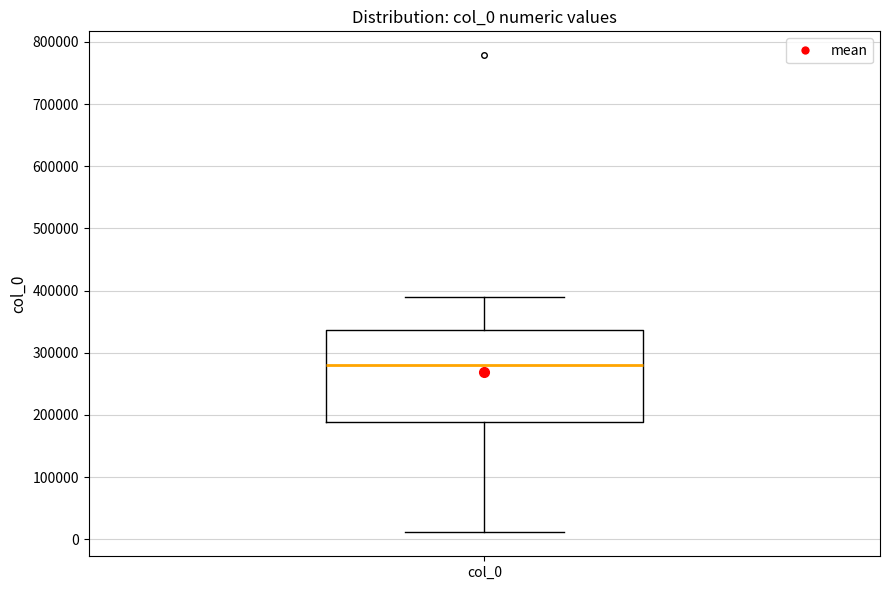

Transcribe this box plot: give where the median line is, the range the box spans, and where the two whiskers end, as read against the y-axis. The values are not printed on the chart, so give them approximately, as read against the axis.

median 280000, box 190000 to 340000, whiskers 10000 to 390000